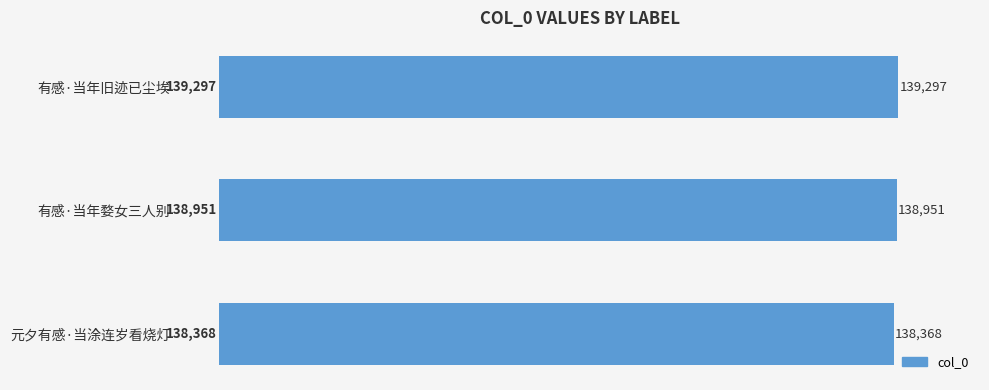

How many values are between 138368 and 139297?

3